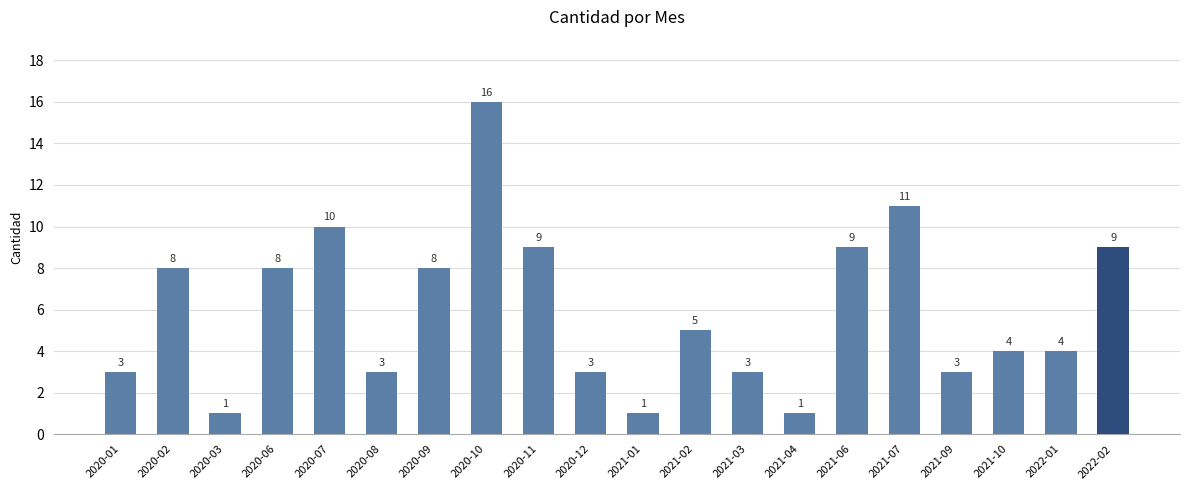

What is the value of the 18th bar from the left?

4